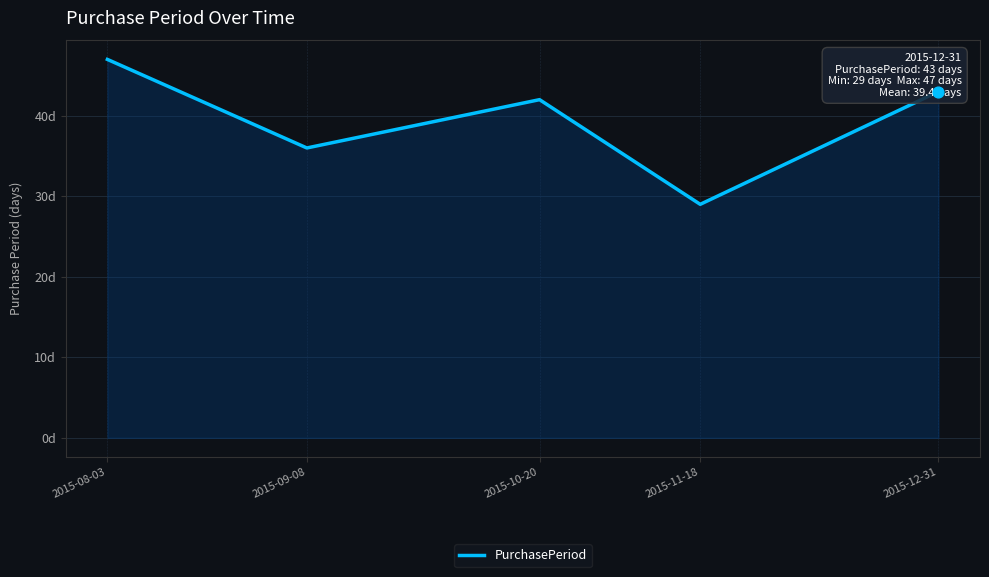

Approximately how many times larger is the value at 2015-09-08 compared to 2015-10-20?

0.9